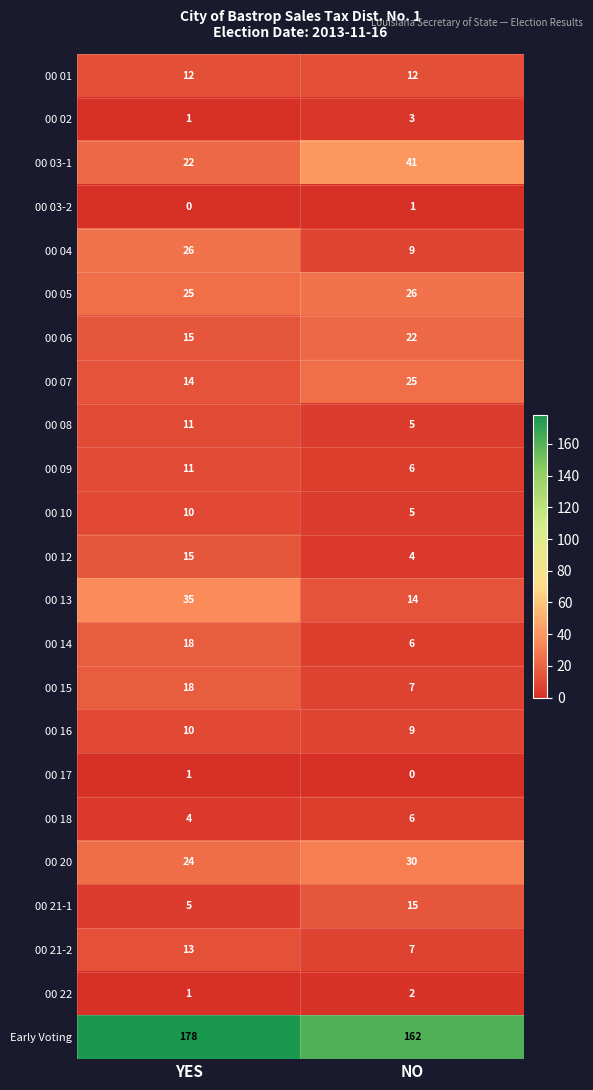

Where is 00 15 nearest to the value 12?

NO